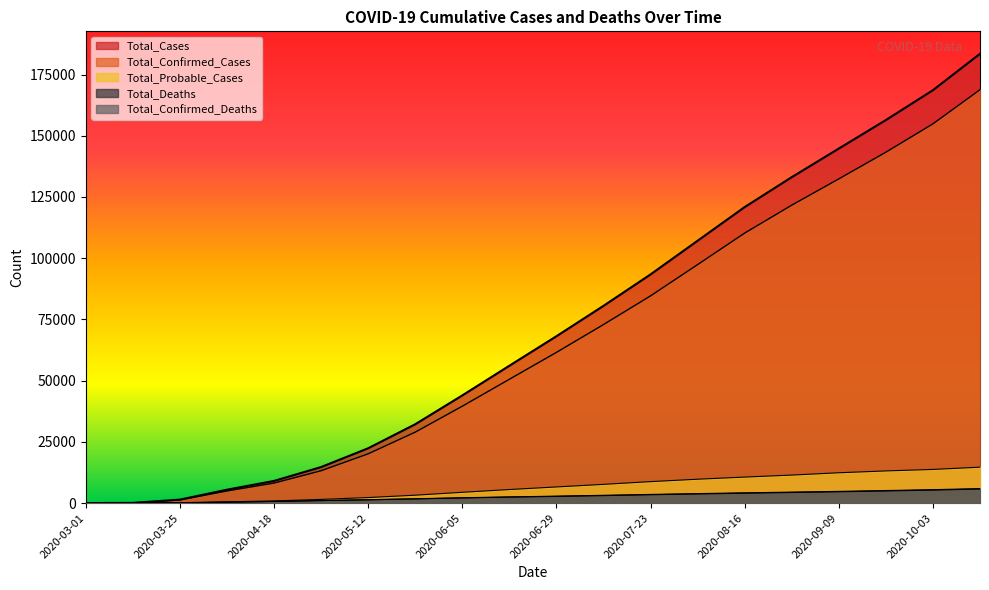

What is the average value of the Total_Probable_Cases series?

6359